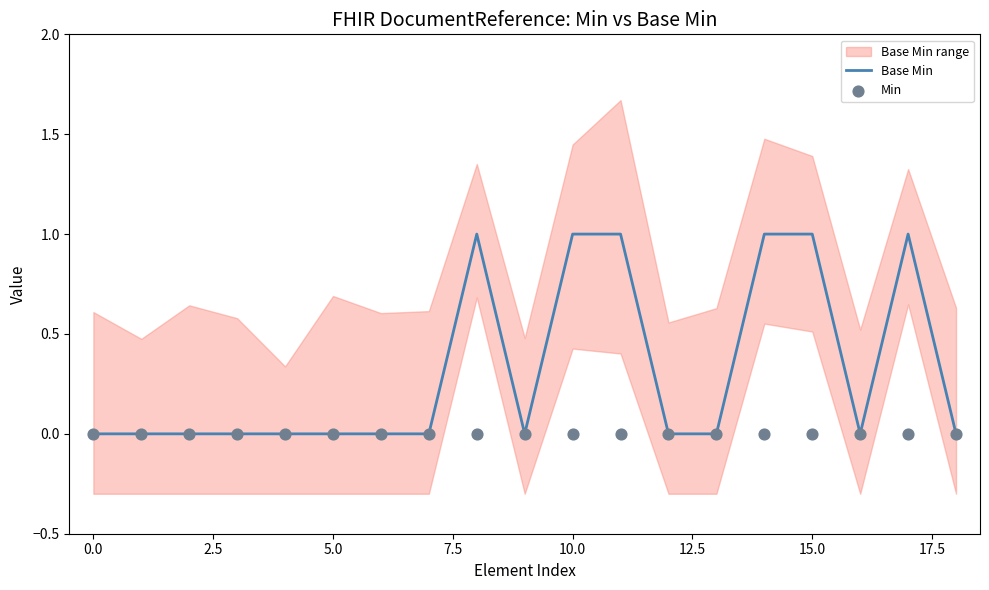

Which series contains the lowest Y value?

Base Min